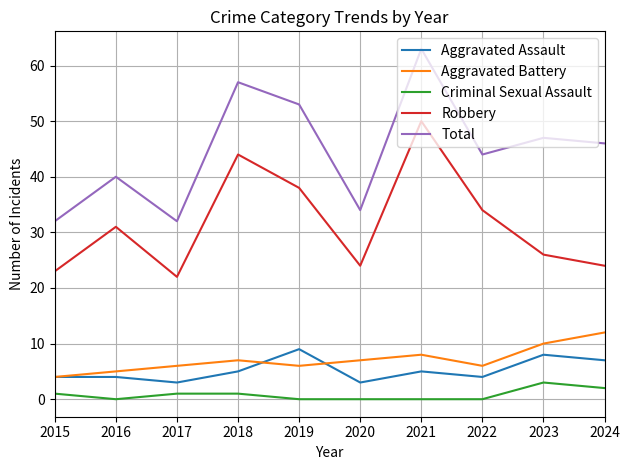

True or false: Robbery and Total intersect in this chart.

False